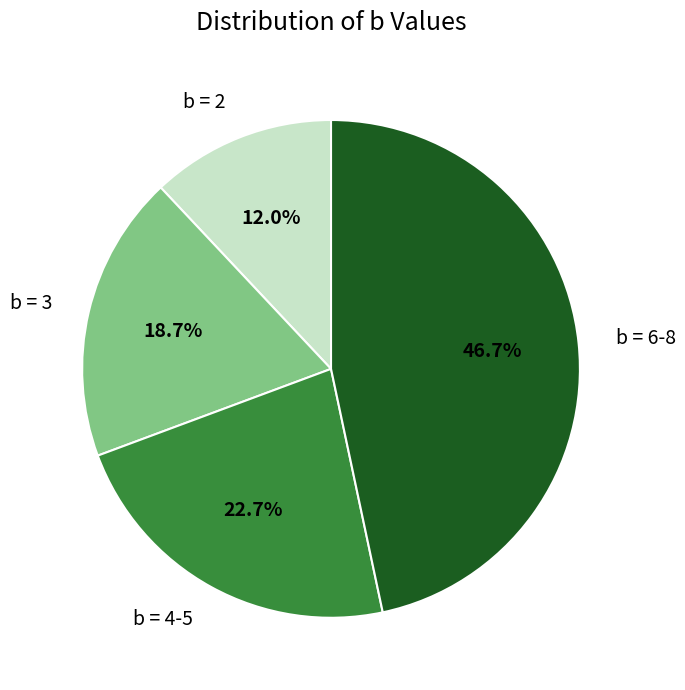

Does any single category account for the majority?

No